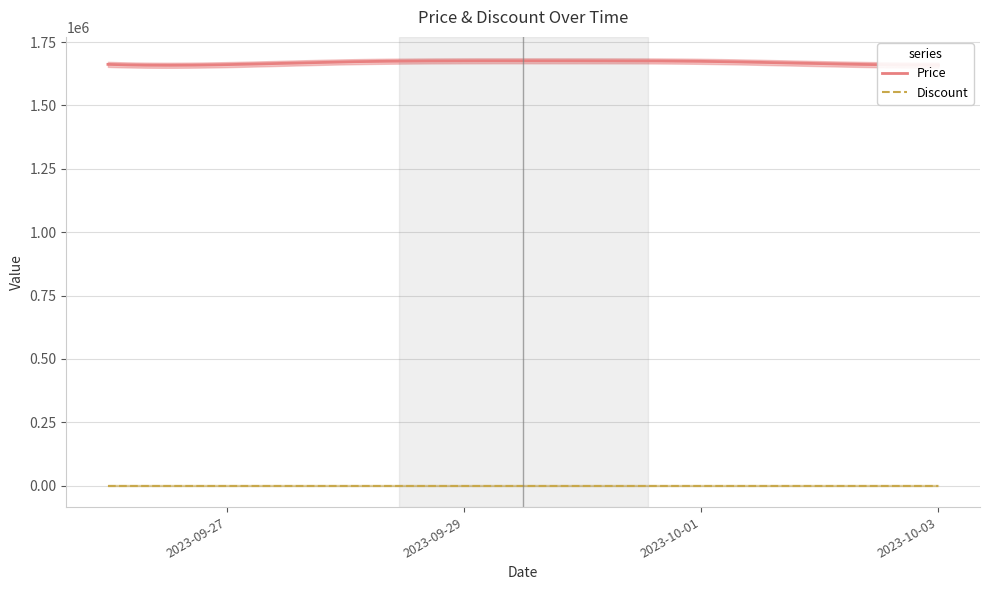

List the series in order of their peak value, lowest first.

Discount, Price